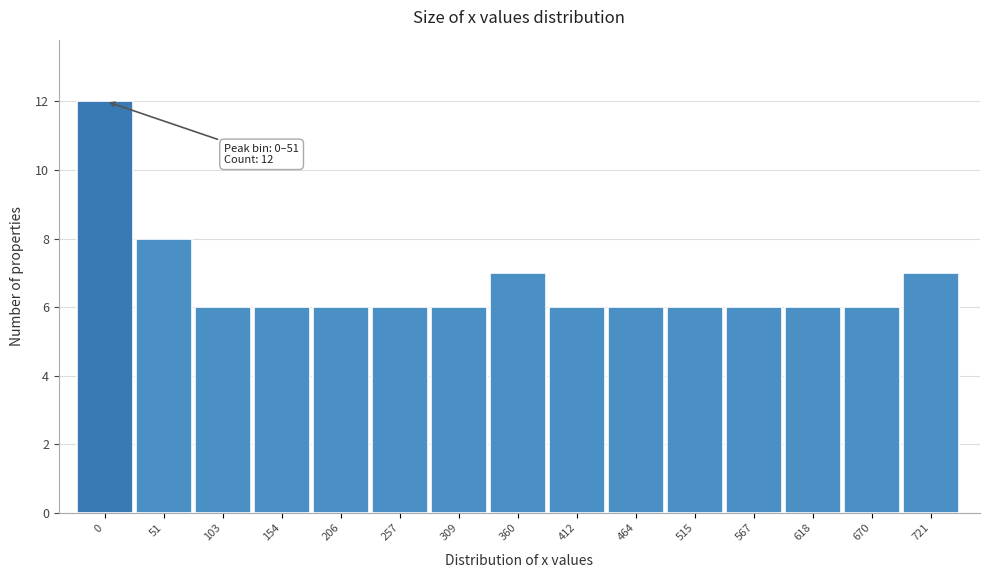

Reading left to right, transcribe all the data shown in this chart.

12	8	6	6	6	6	6	7	6	6	6	6	6	6	7